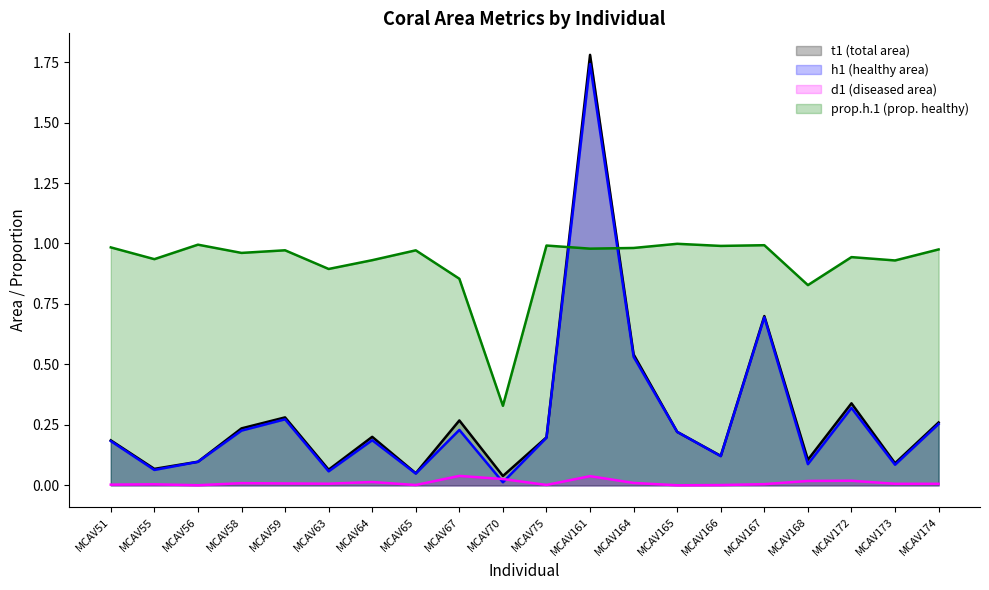

How many categories are shown in the chart?

20